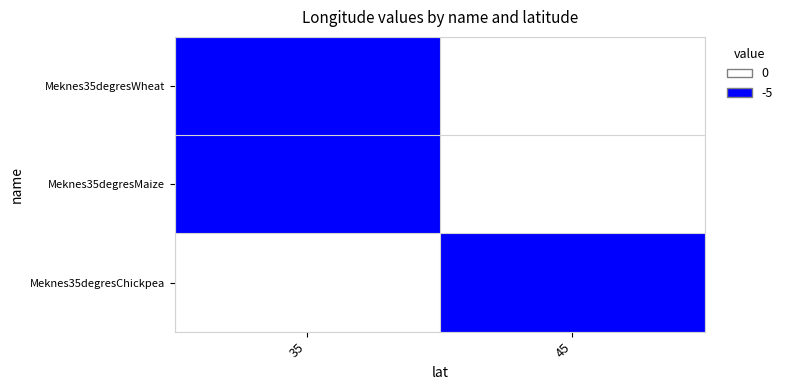

What is the maximum value shown in the chart?

1